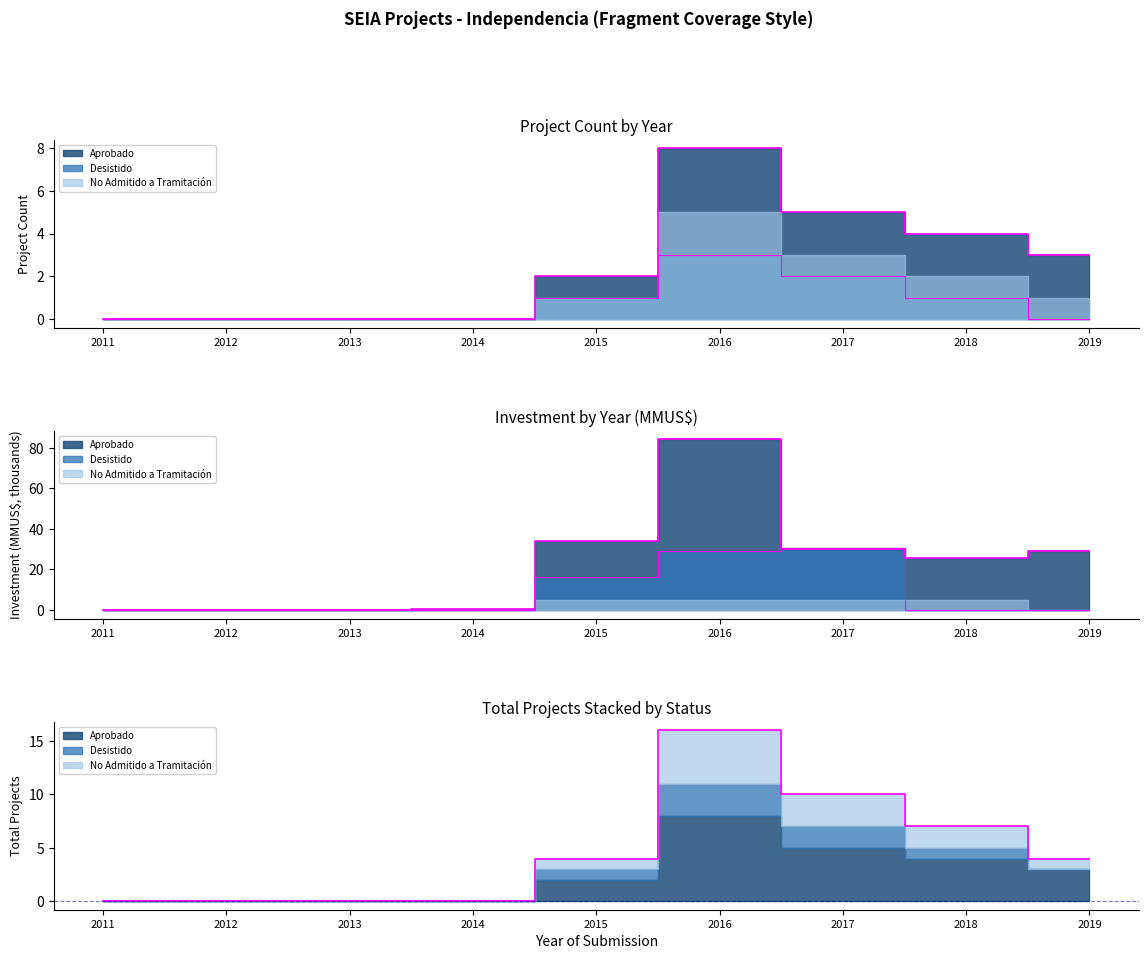

What is the value of the Desistido point at the 5th from the left?

1.0